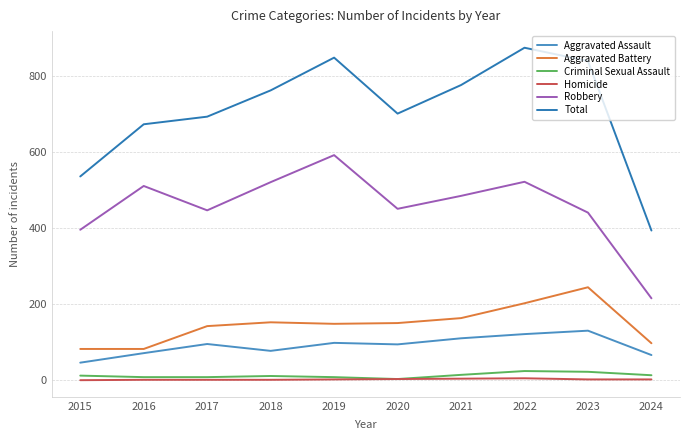

Rank the series at 2015 from highest to lowest value.

Total, Robbery, Aggravated Battery, Aggravated Assault, Criminal Sexual Assault, Homicide